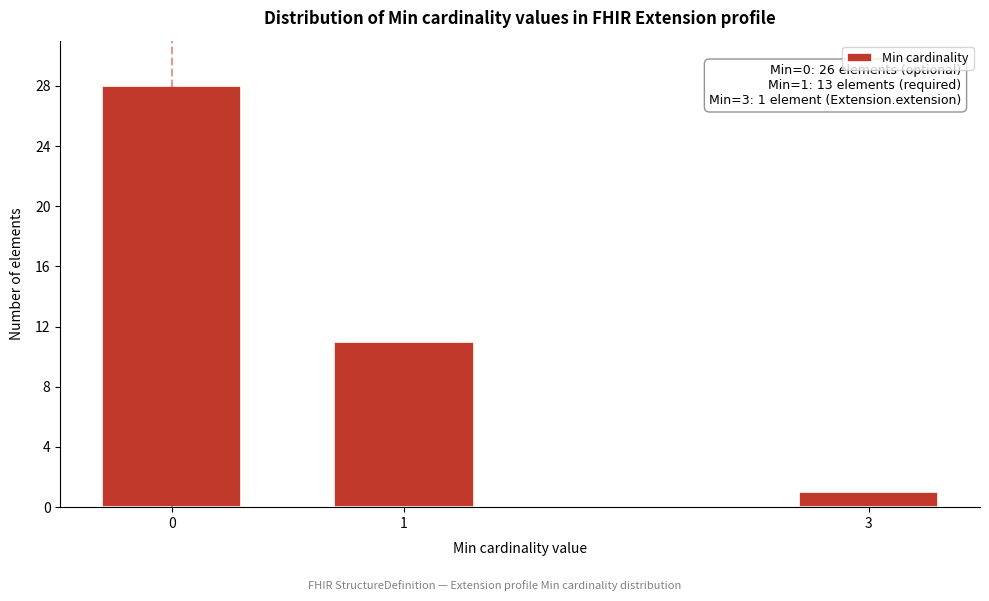

Reading left to right, list all the values displayed in this chart.

28	11	1